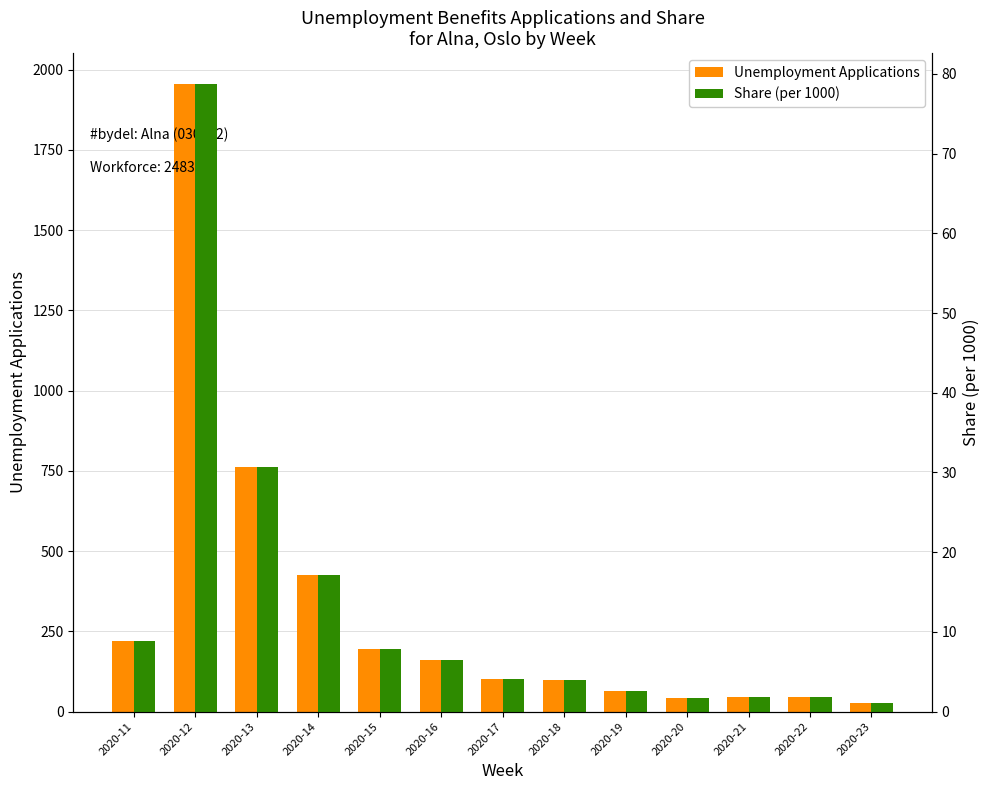

At how many categories does at least one series exceed 1454?

1